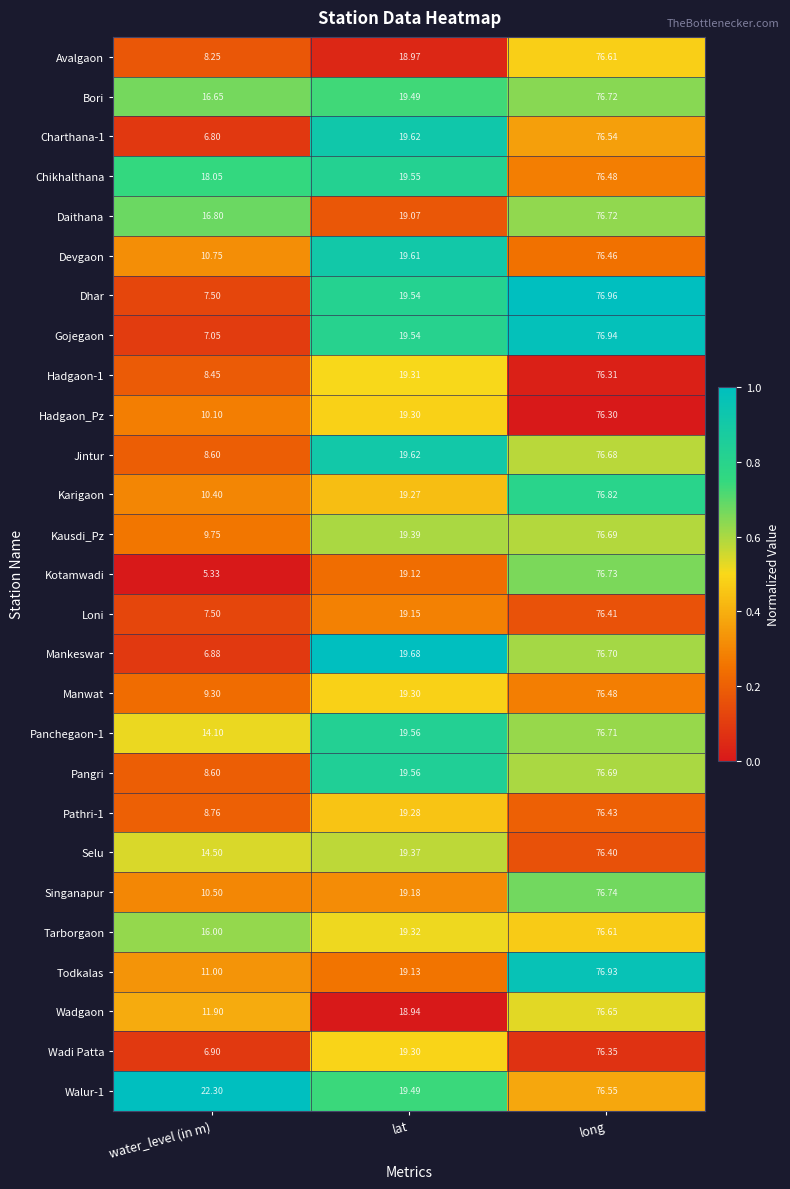

Which category has the lowest value across all series?

water_level (in m)